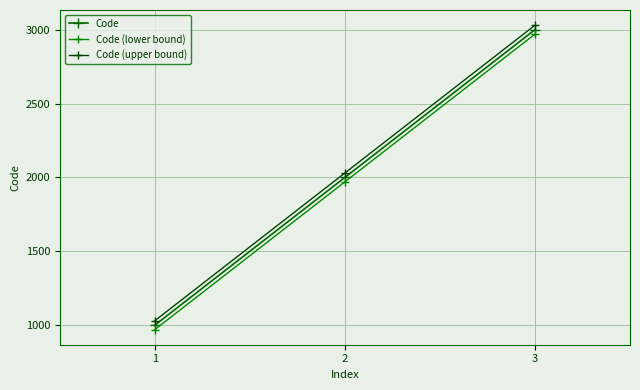

How many Code values are between 1000 and 3000?

3